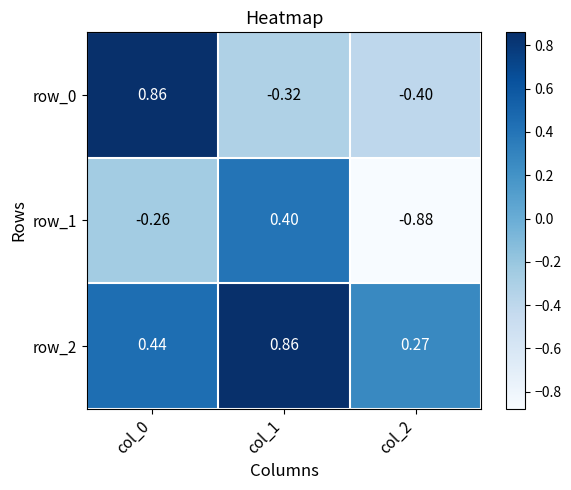

What is the difference between the maximum and minimum values in the row_0 series?

1.3